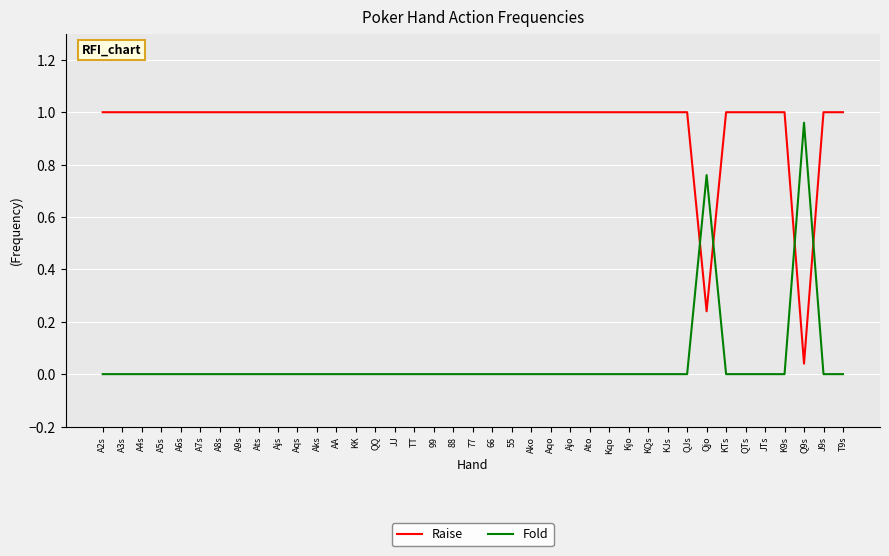

What position from the right is JTs?

5